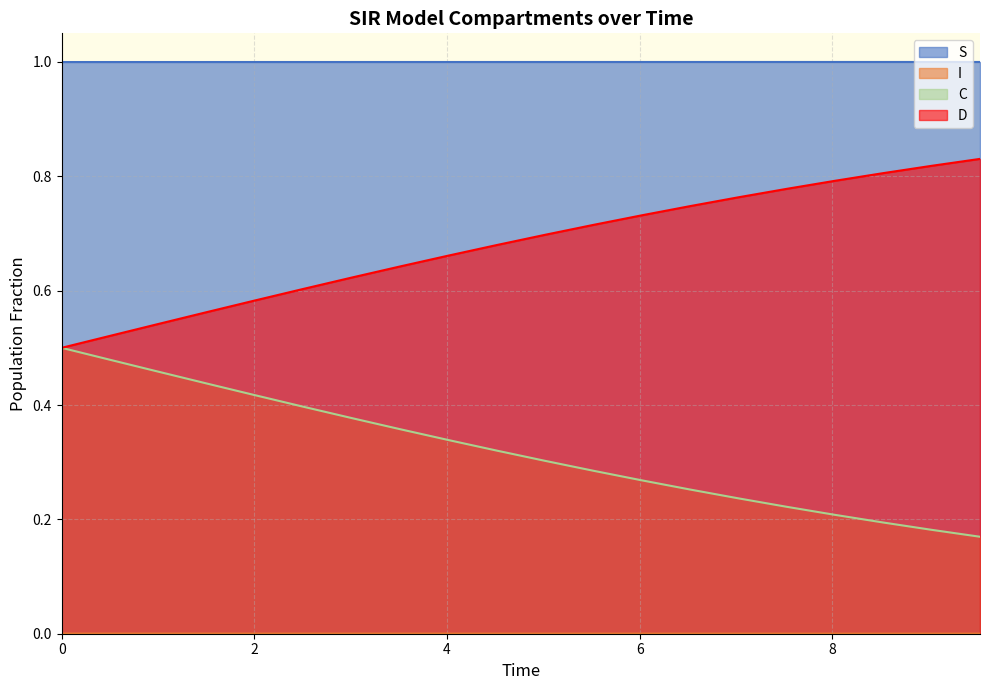

Reading left to right, what are all the values shown in this chart?

S: 1.0	1.0	1.0	1.0	1.0	1.0	1.0	1.0	1.0	1.0	1.0	1.0	1.0	1.0	1.0	1.0	1.0	1.0	1.0	1.0
I: 0.0	0.0	0.0	0.0	0.0	0.0	0.0	0.0	0.0	0.0	0.0	0.0	0.0	0.0	0.0	0.0	0.0	0.0	0.0	0.0
C: 0.5	0.5	0.5	0.4	0.4	0.4	0.4	0.4	0.3	0.3	0.3	0.3	0.3	0.3	0.2	0.2	0.2	0.2	0.2	0.2
D: 0.5	0.5	0.5	0.6	0.6	0.6	0.6	0.6	0.7	0.7	0.7	0.7	0.7	0.7	0.8	0.8	0.8	0.8	0.8	0.8